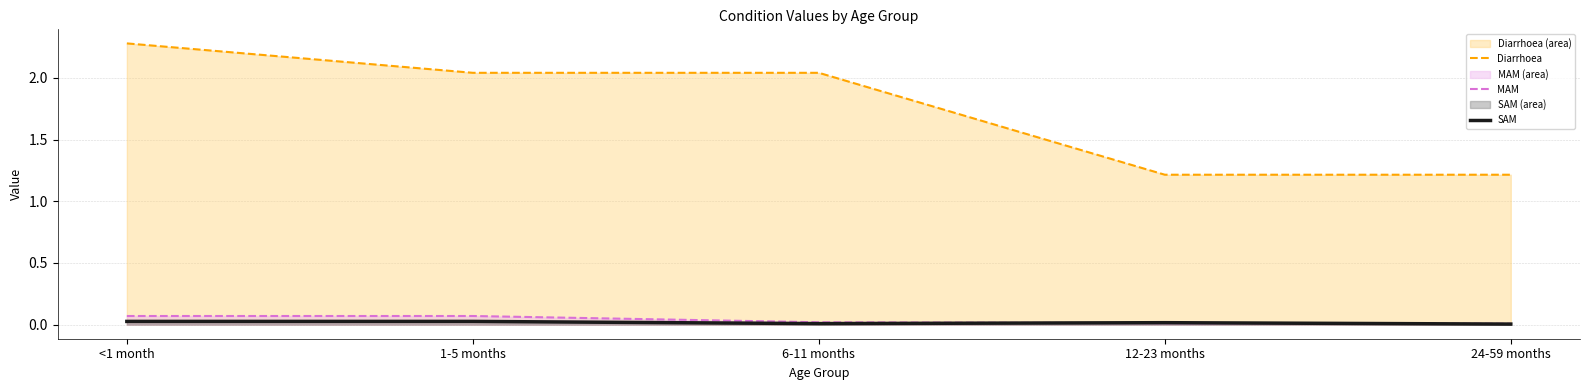

Is it true that SAM equals 0.0 at 24-59 months?

False